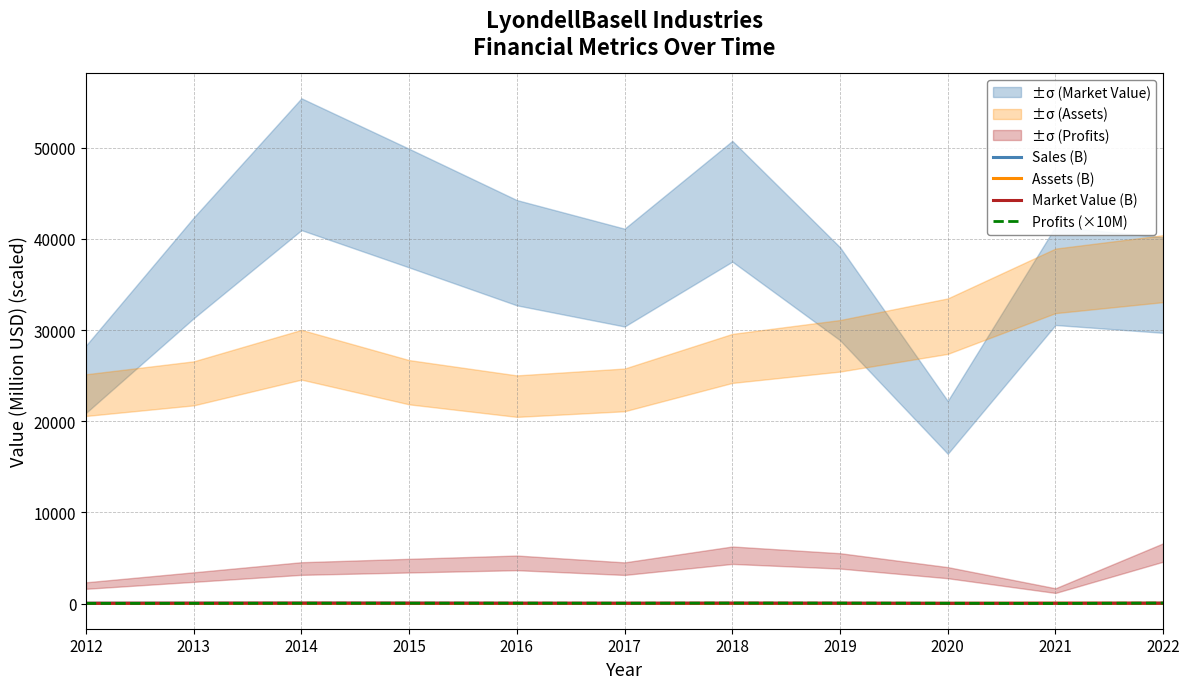

List the labels in order of Assets (B) value, largest first.

2022, 2021, 2020, 2019, 2014, 2018, 2015, 2013, 2017, 2012, 2016